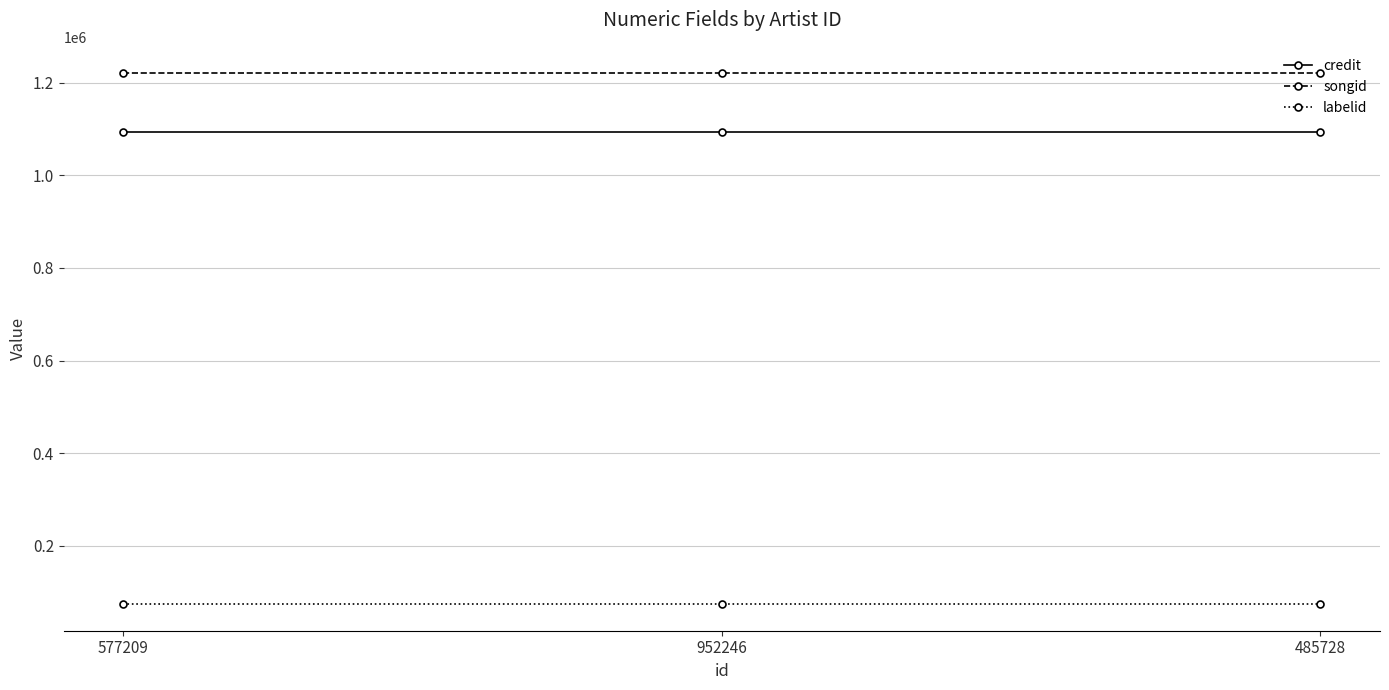

Is the value of credit at 485728 greater than the value of labelid at 577209?

Yes